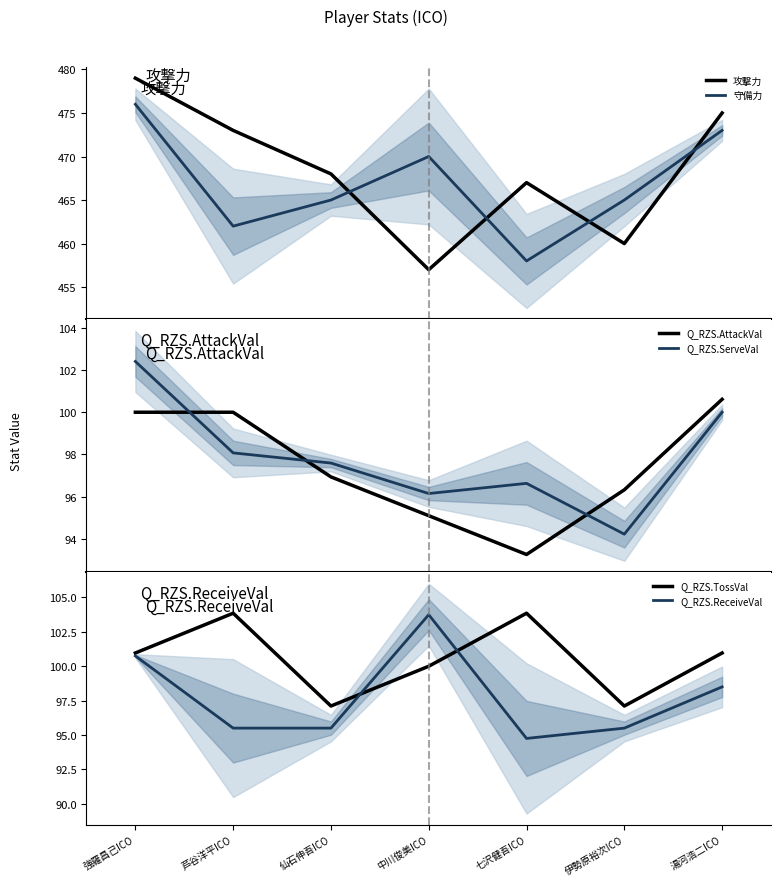

What is the spread (max minus min) of values at 強羅昌己ICO?

379.0